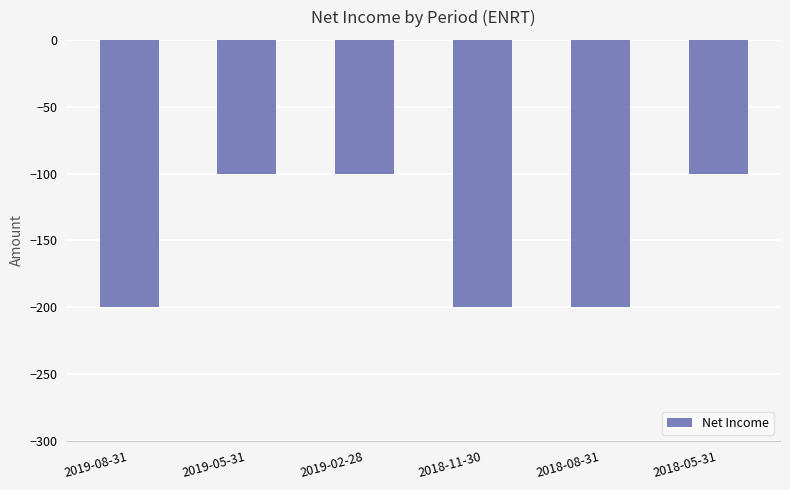

Count the values in the range -200 to -100.

6